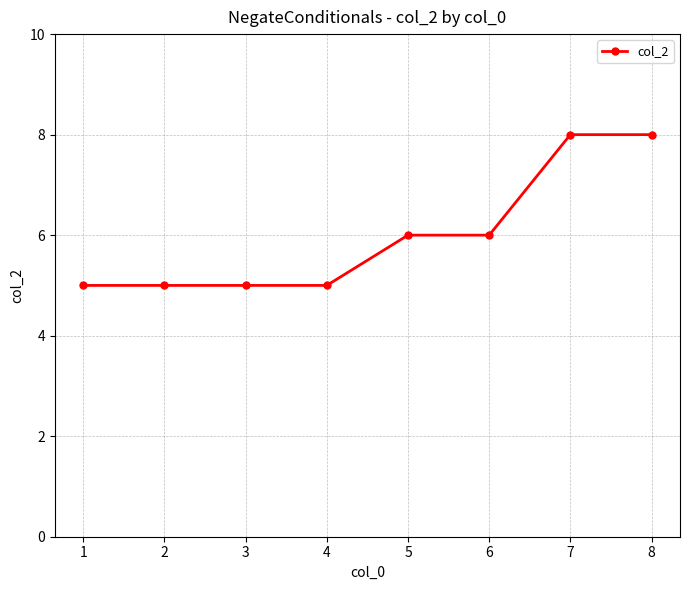

Which has a higher value, 5 or 4?

5